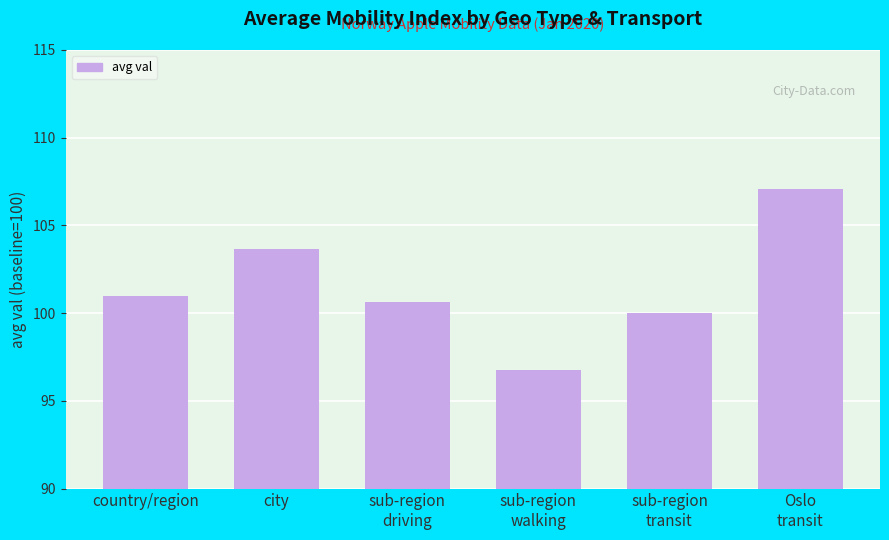

True or false: the data shows 103.7 at city.

True